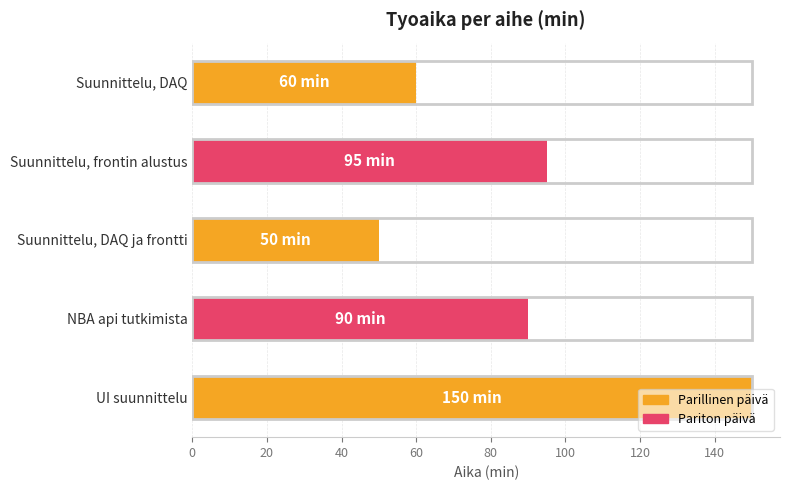

How many values are below 90?

2